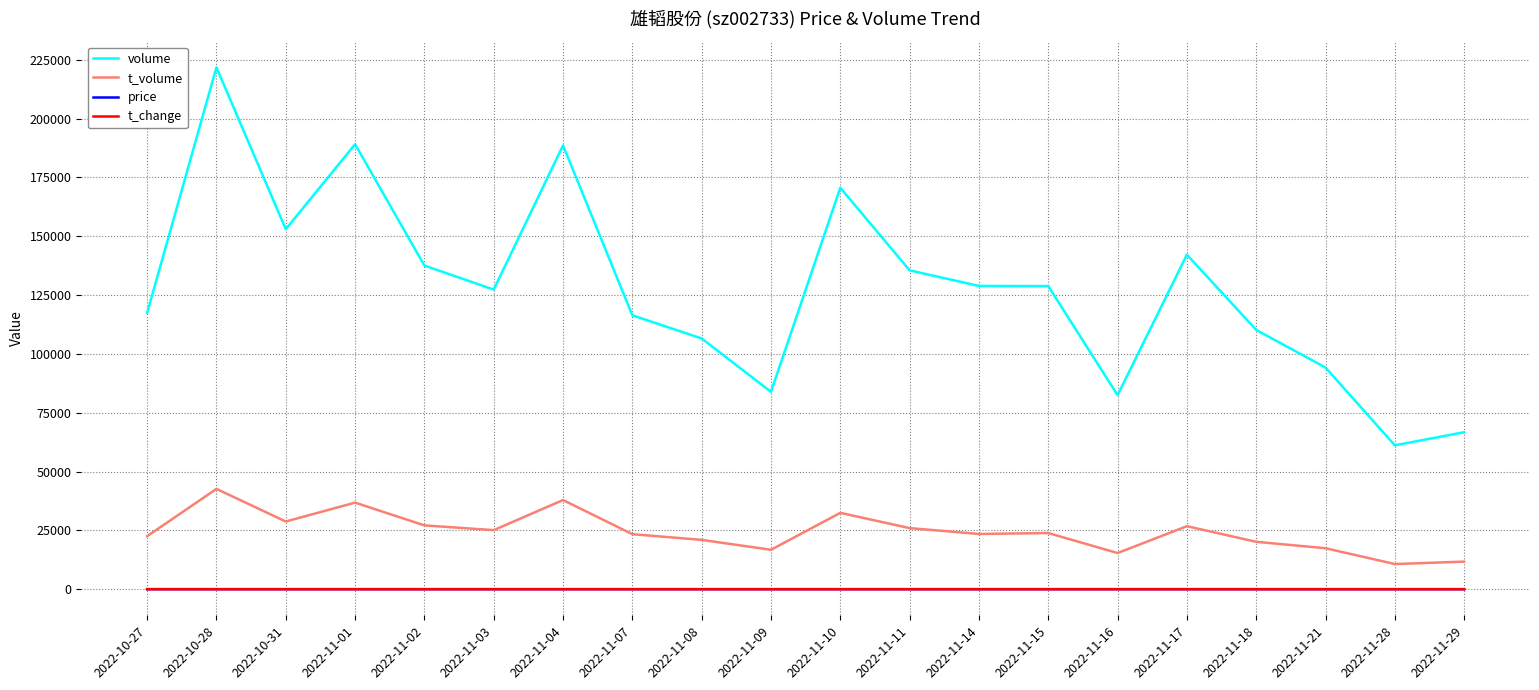

What is the difference between the maximum and minimum values in the t_volume series?

31937.0